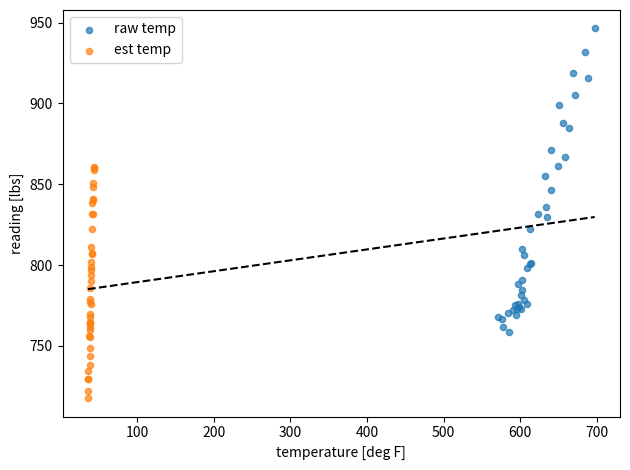

Which series has the widest spread of Y values?

raw temp